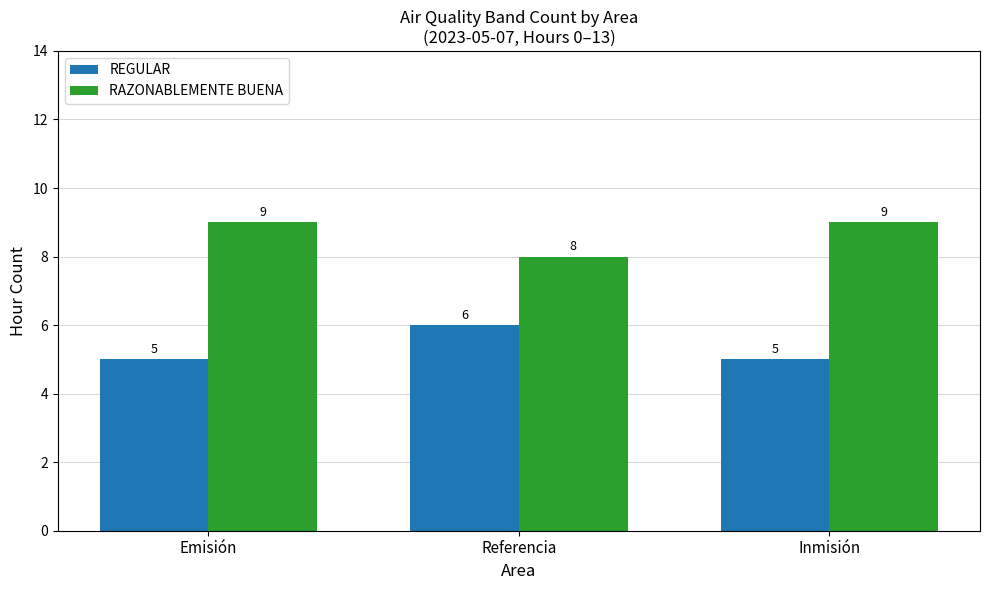

The value of RAZONABLEMENTE BUENA at Emisión is 5. True or false?

False